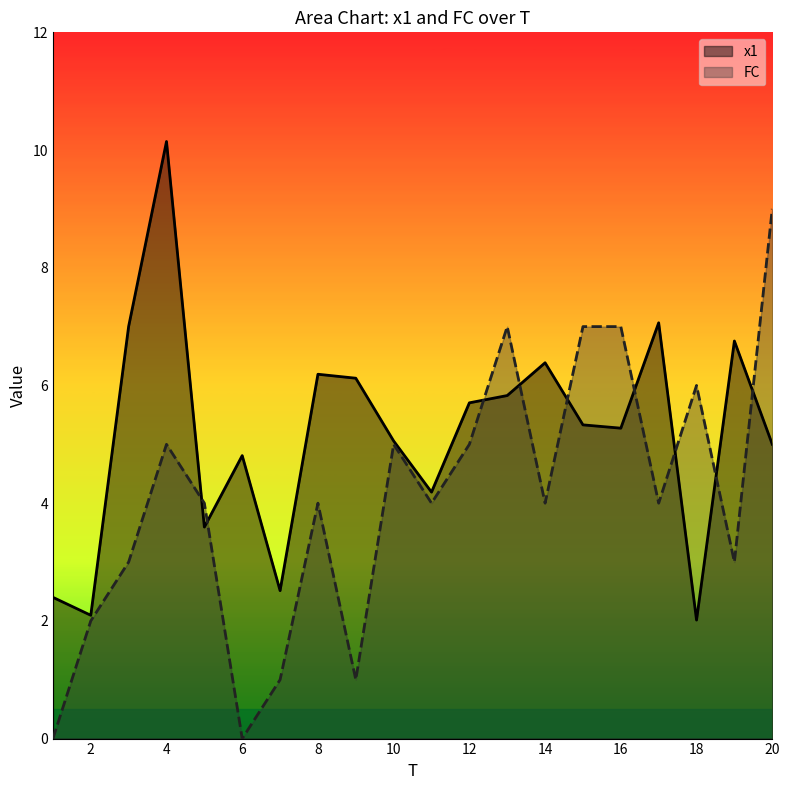

What value does the x1 series have at 10?

5.1